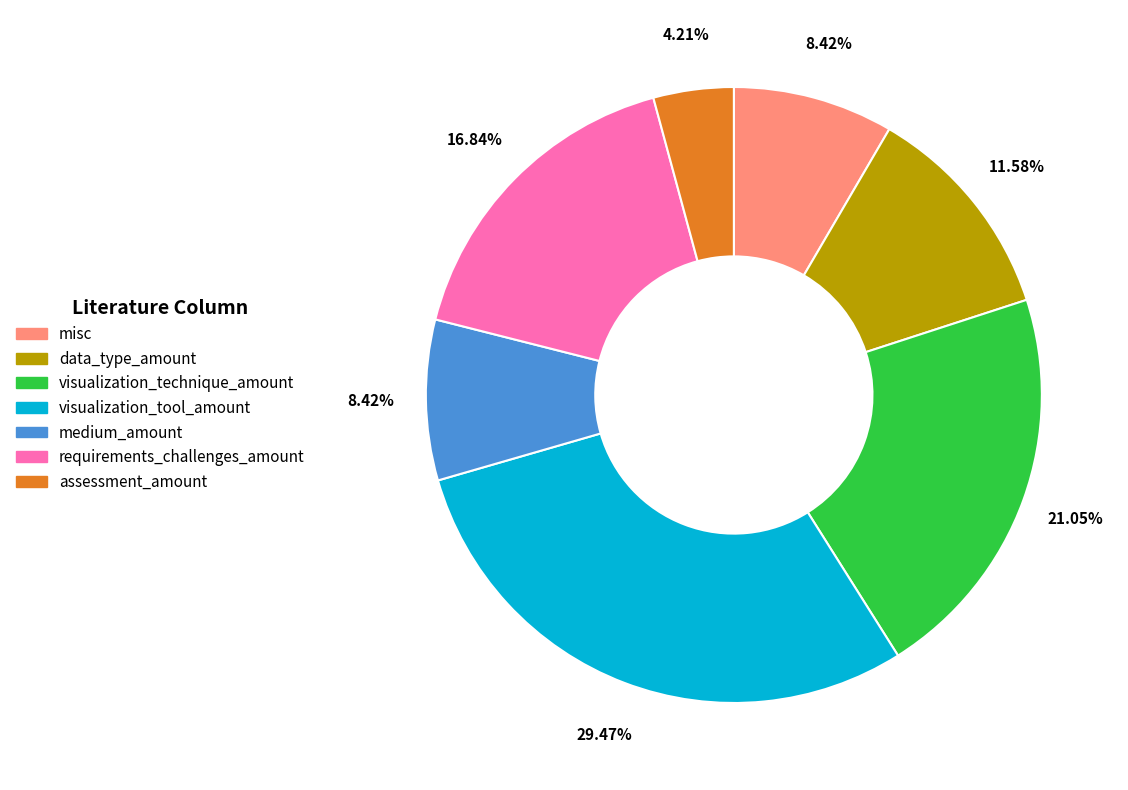

How many slices are in this pie chart?

7